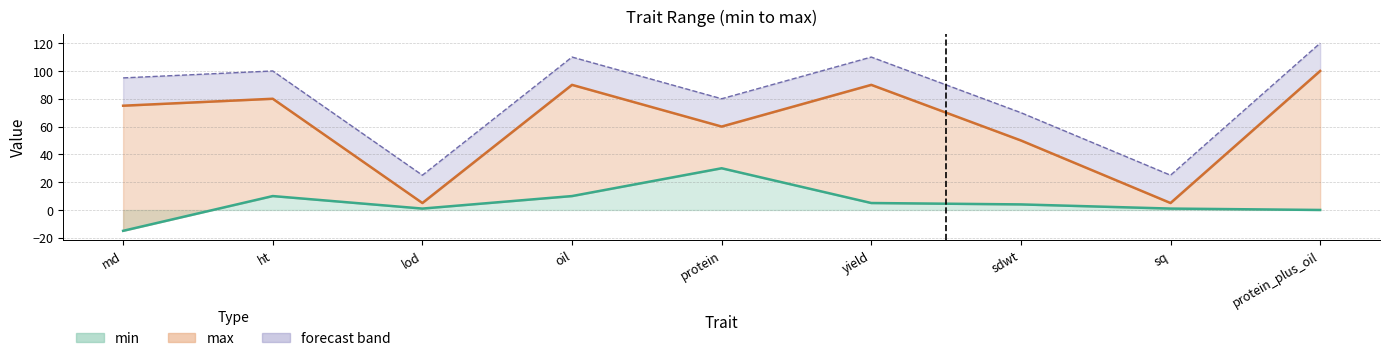

True or false: min and max cross at least once.

False